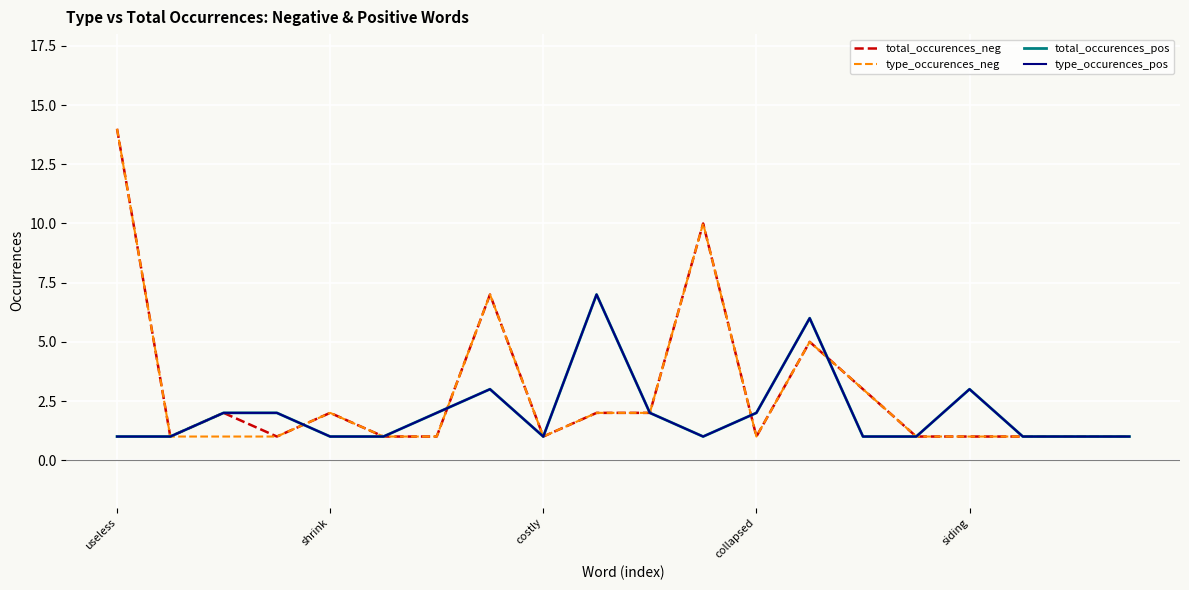

Does the chart have visible grid lines?

Yes